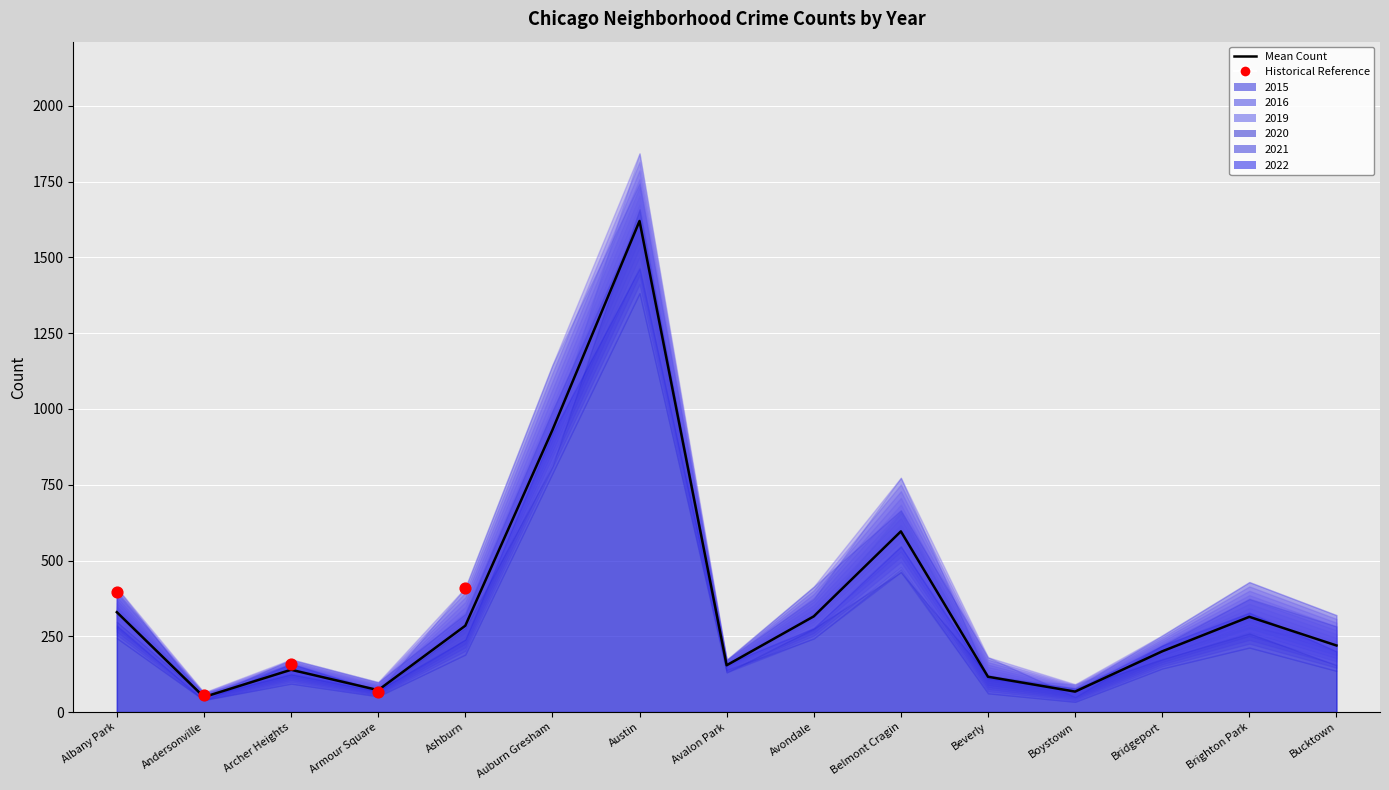

Which series contains the lowest Y value?

2021